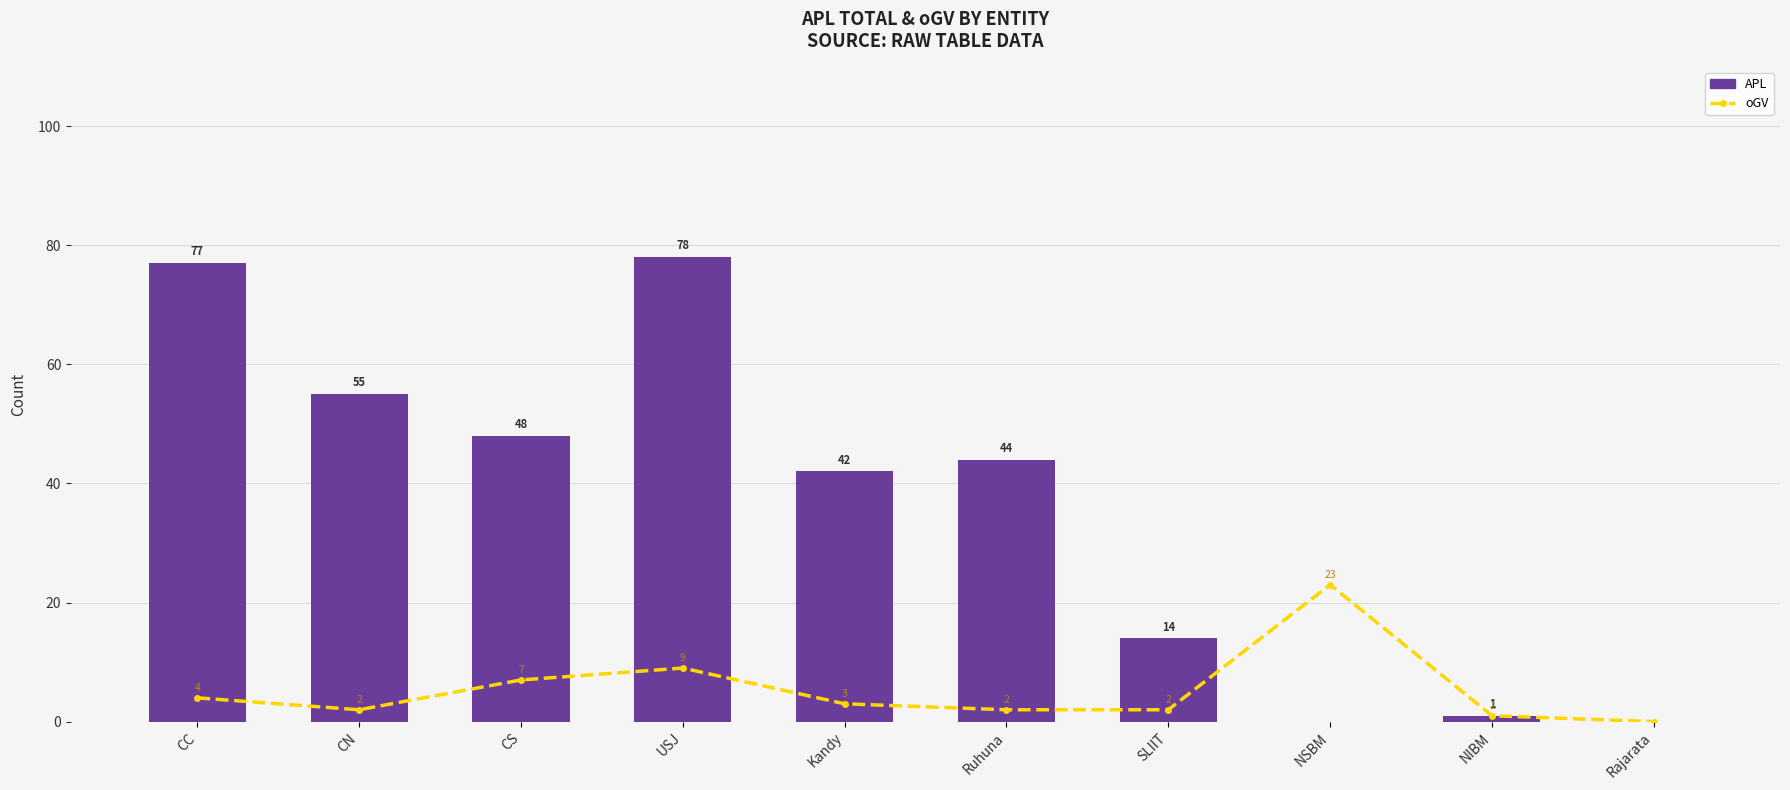

The value of oGV at CN is 2. True or false?

True